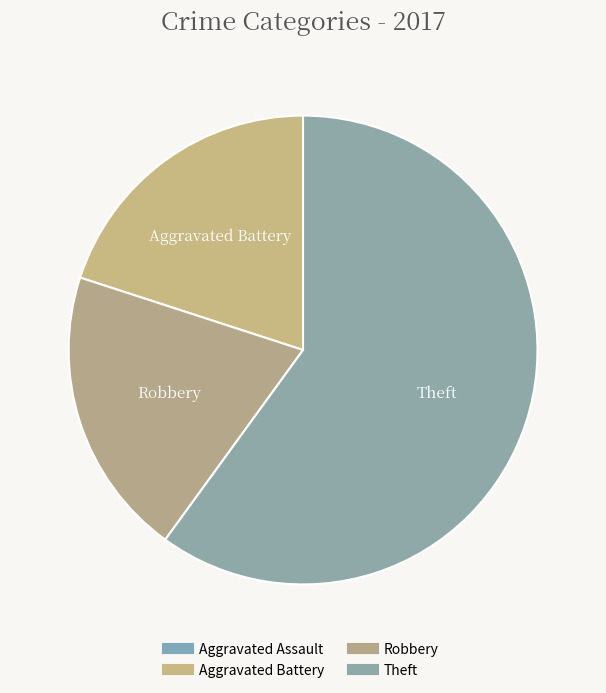

True or false: Theft accounts for 60% of the total.

True